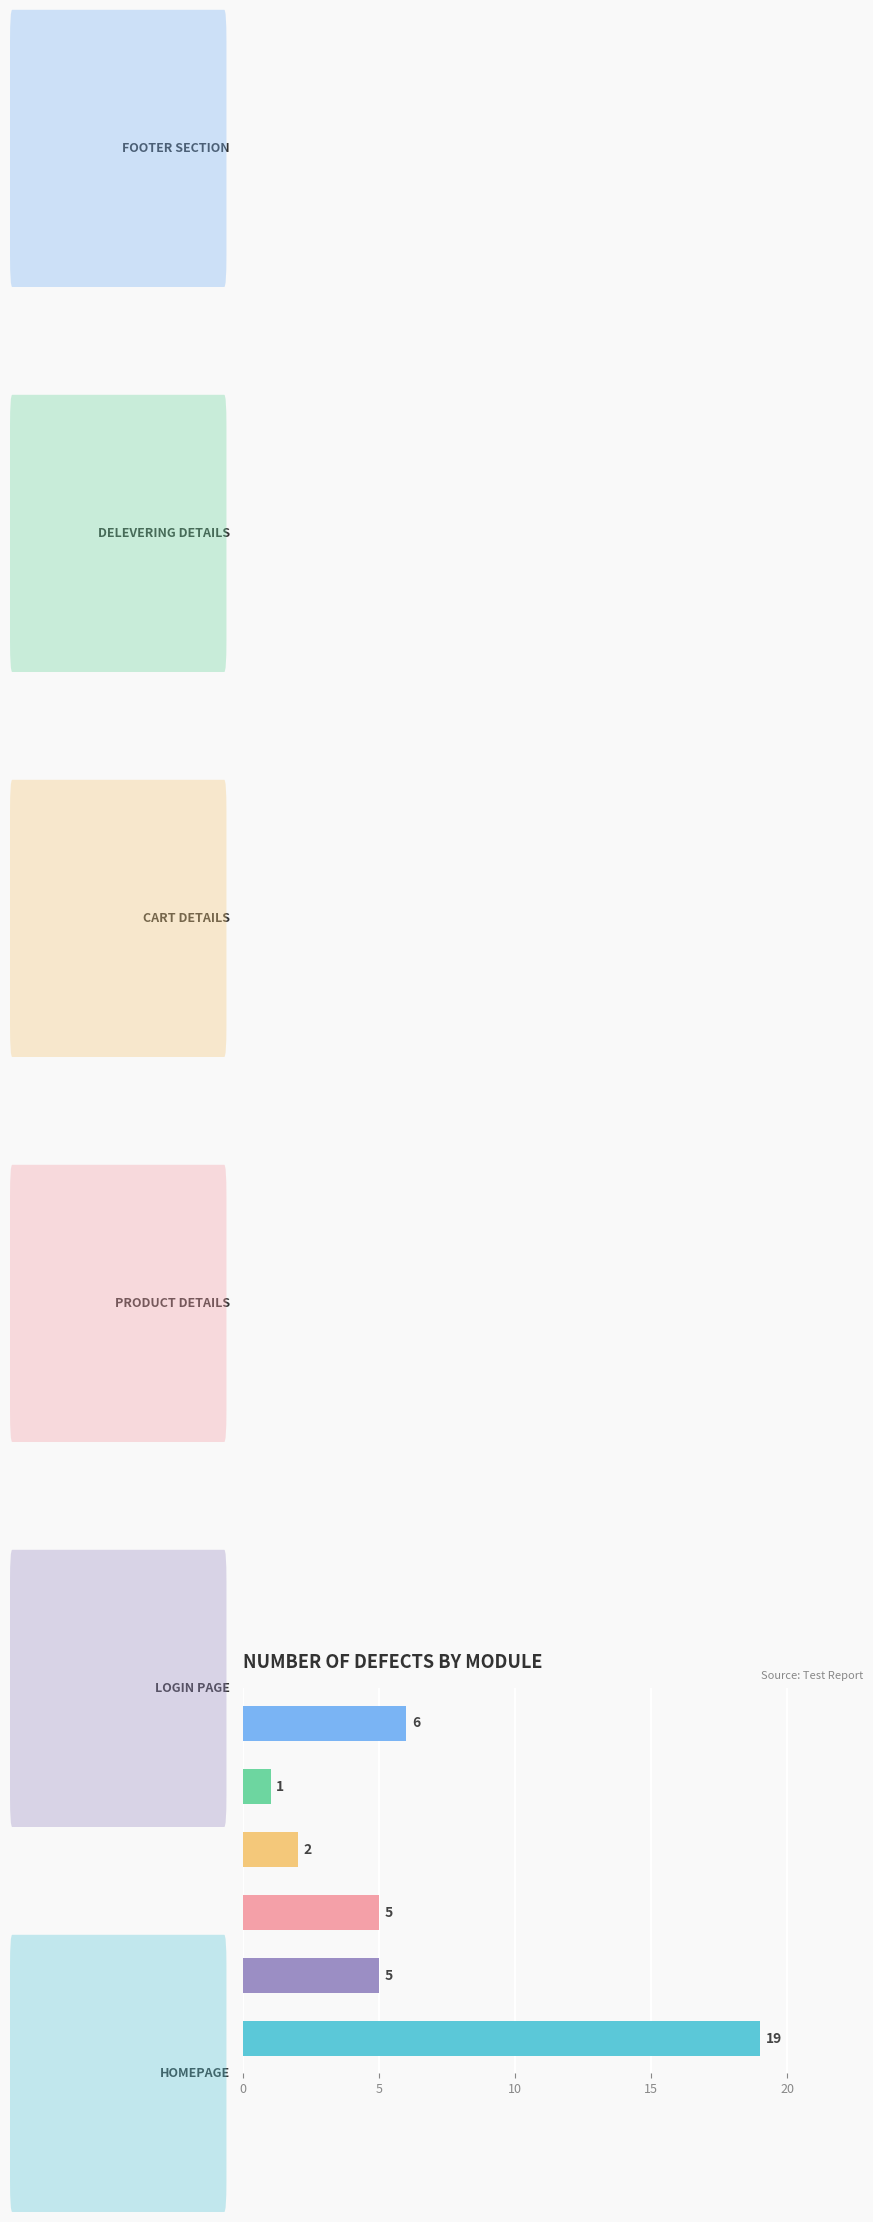

What is the sum of all values?

38